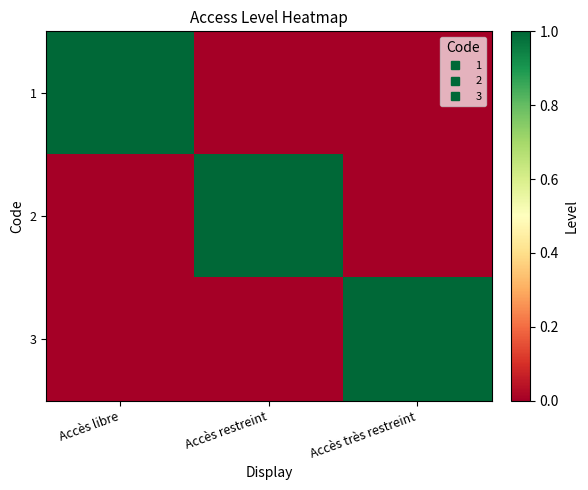

At which category is the sum across all series the highest?

Accès libre